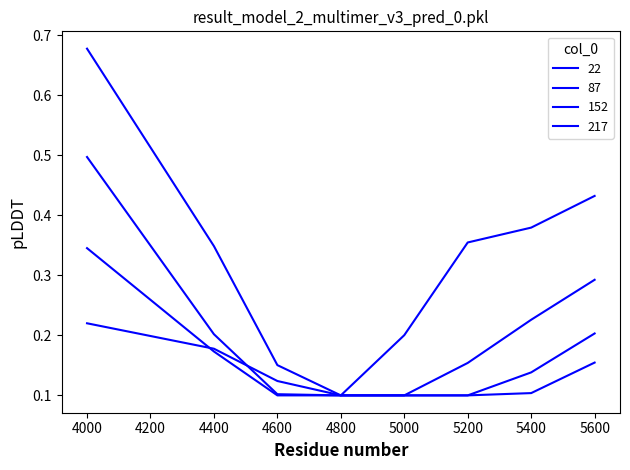

Between 5600 and 4400, which is larger?

5600